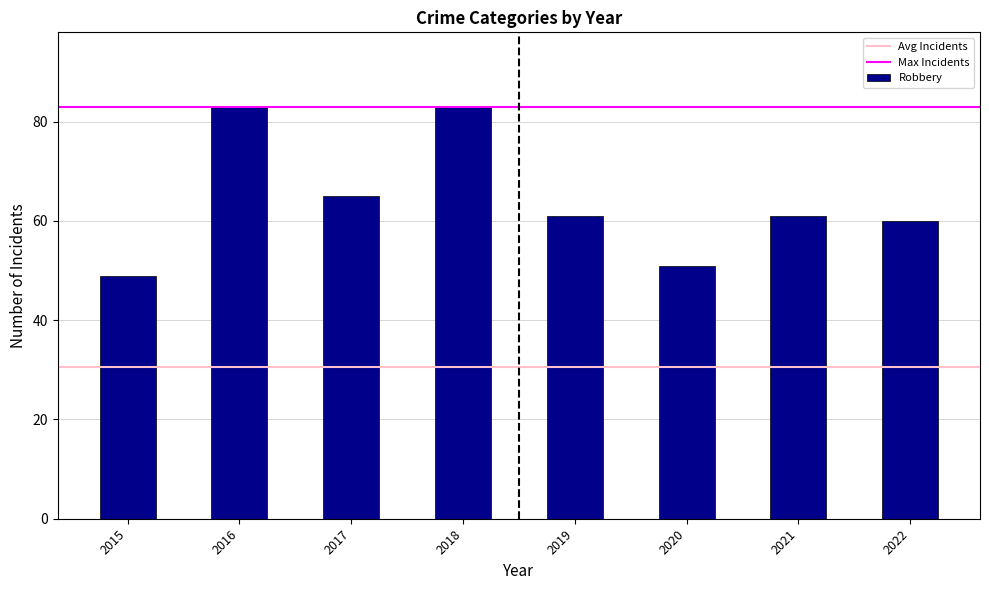

Are the bars grouped side by side (vs. stacked)?

No